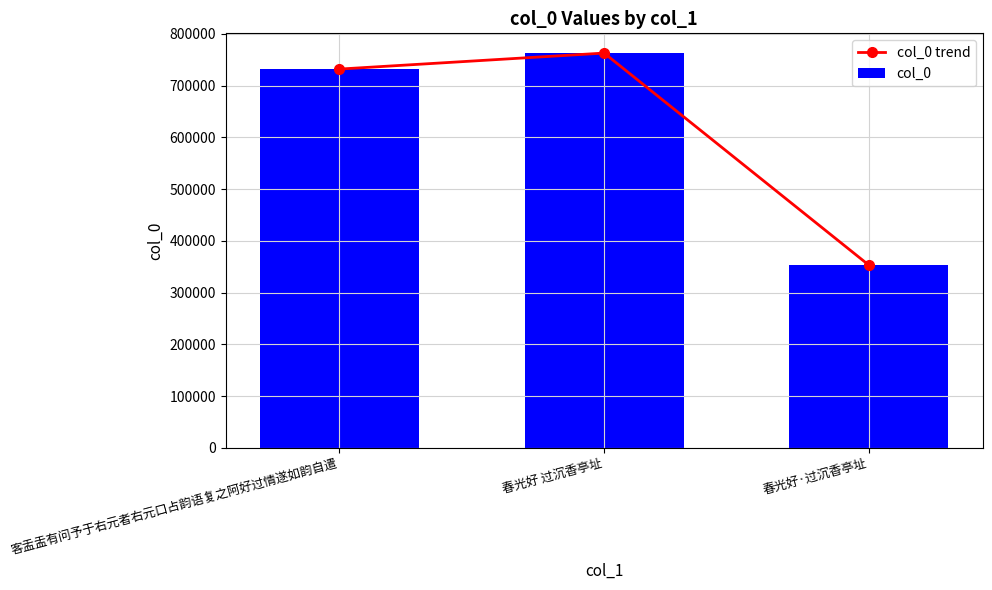

Reading right to left, list all the values displayed in this chart.

col_0 trend: 353005	762752	731811
col_0: 353005	762752	731811